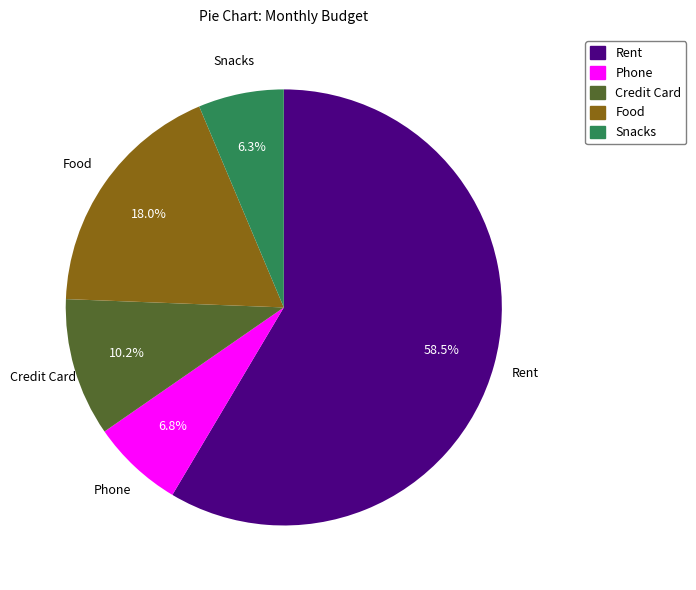

To the nearest percent, what is the difference between the largest and smallest slice percentages?

52%